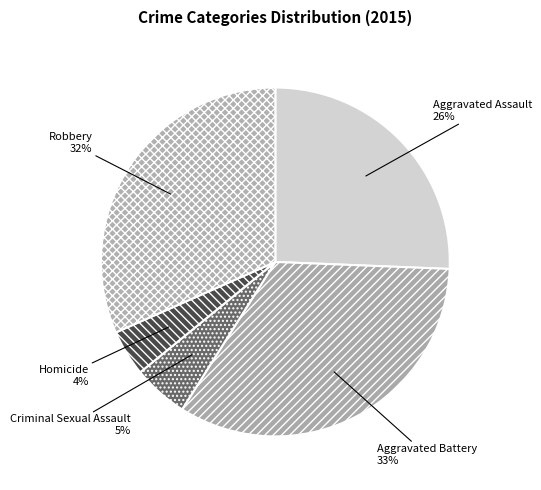

What percentage is the Robbery slice, to the nearest percent?

32%